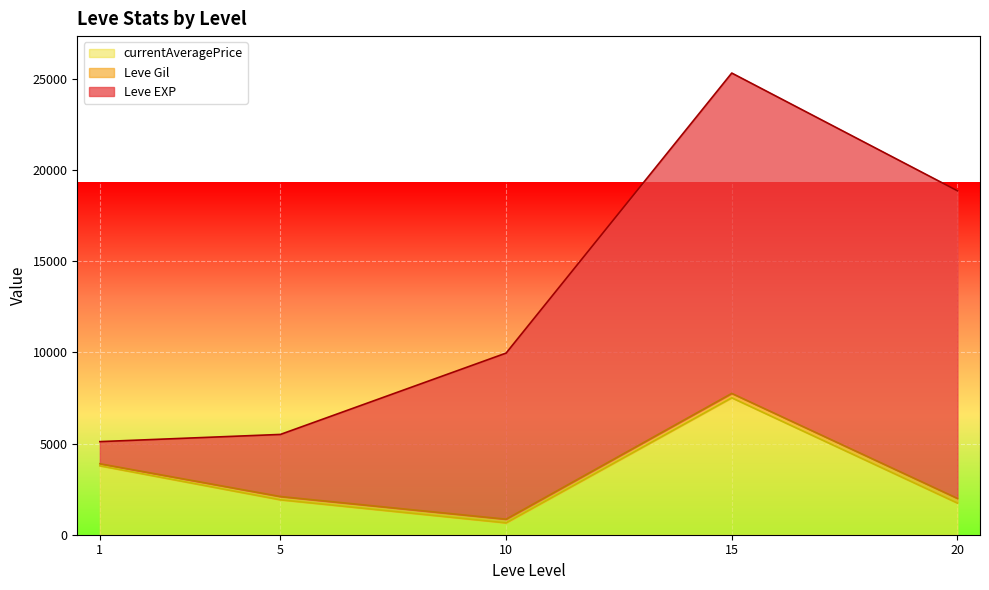

At which category is the sum across all series the highest?

15